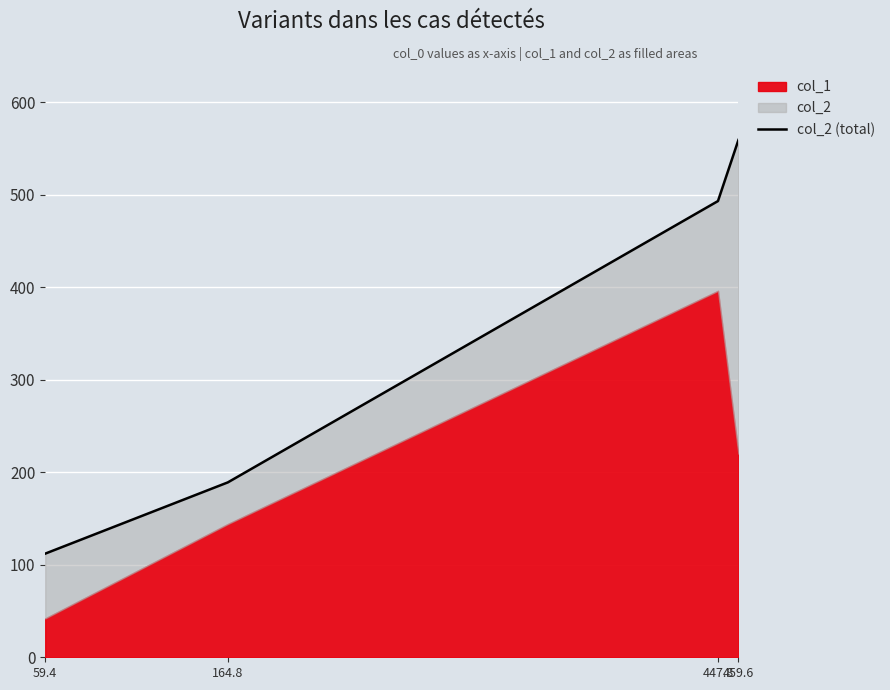

What is the change in value from 59.4 to 447.8?

+381